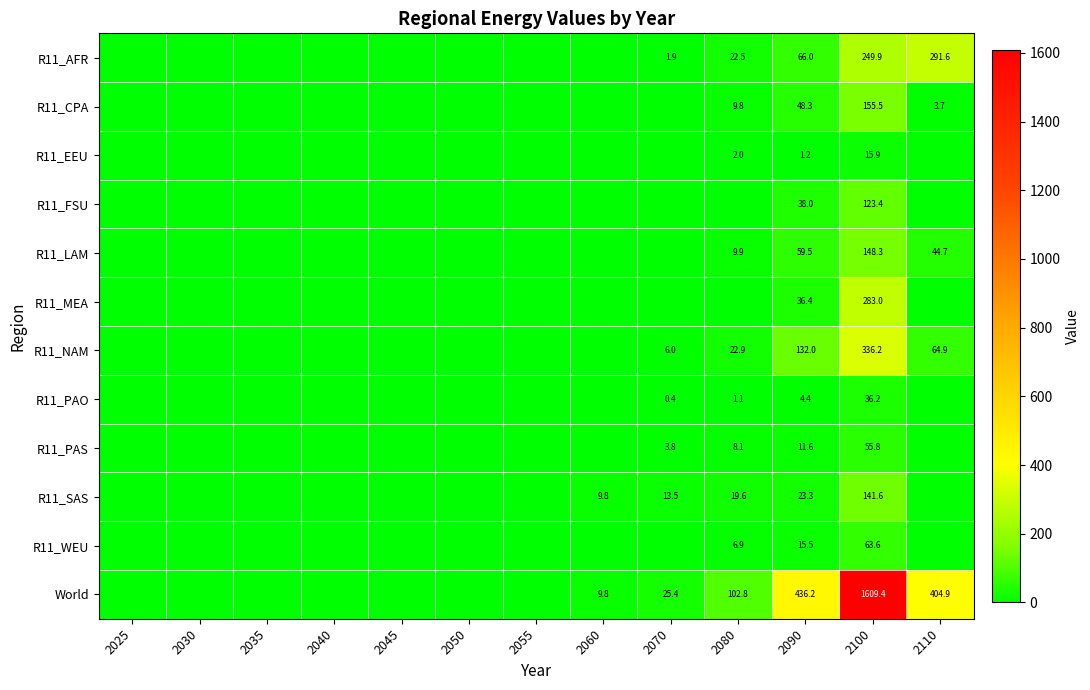

Rank the series at 2100 from lowest to highest value.

R11_EEU, R11_PAO, R11_PAS, R11_WEU, R11_FSU, R11_SAS, R11_LAM, R11_CPA, R11_AFR, R11_MEA, R11_NAM, World